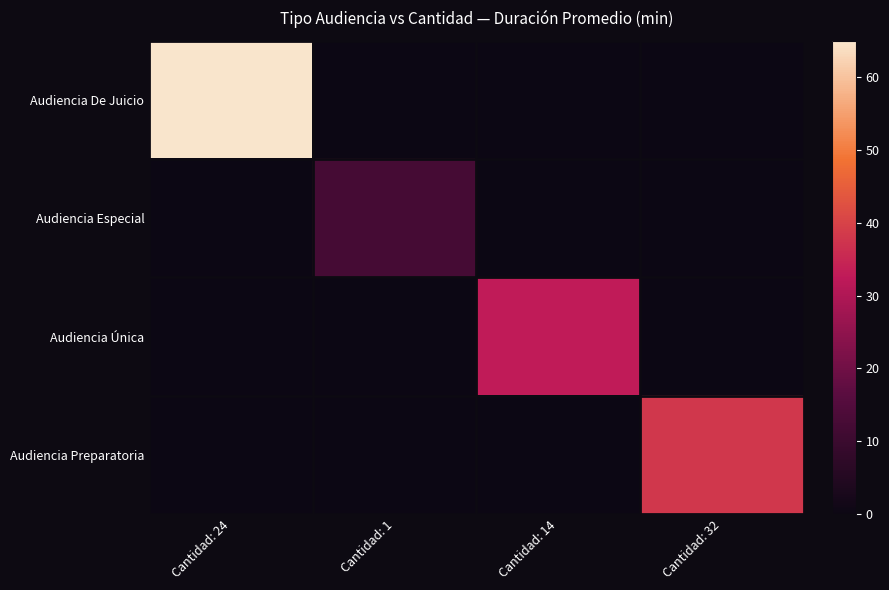

Between Cantidad: 14 and Cantidad: 32, which series saw the biggest shift?

Audiencia Preparatoria